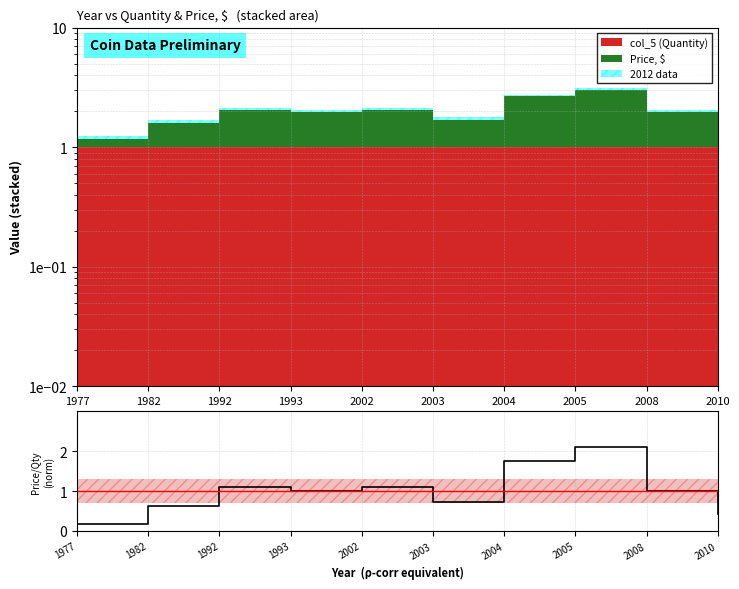

Which category has the lowest value across all series?

1977